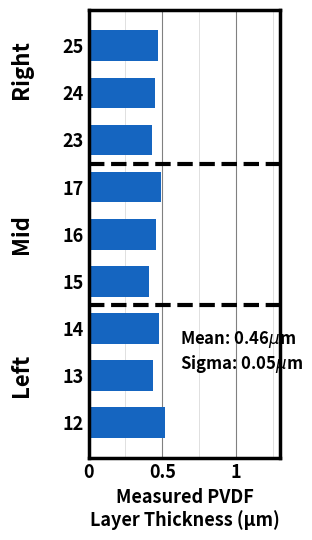

What is the sum of all values?

4.2